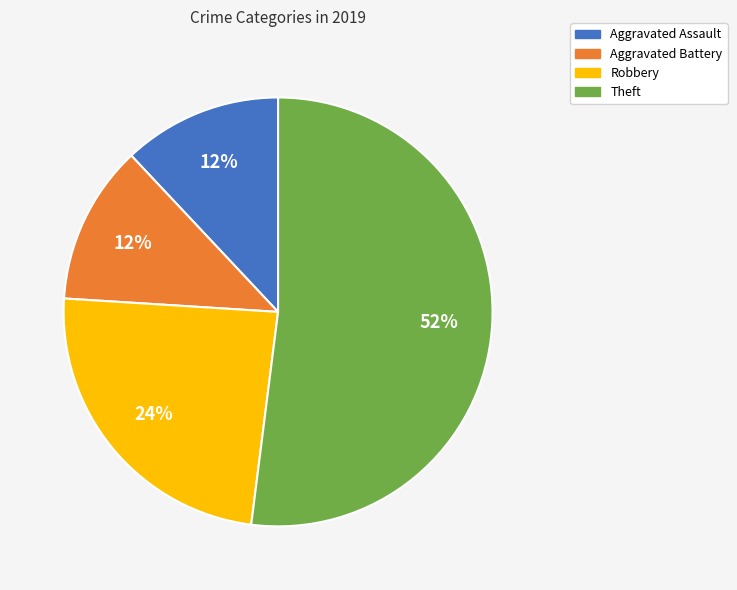

The Theft slice represents 63% of the pie. True or false?

False